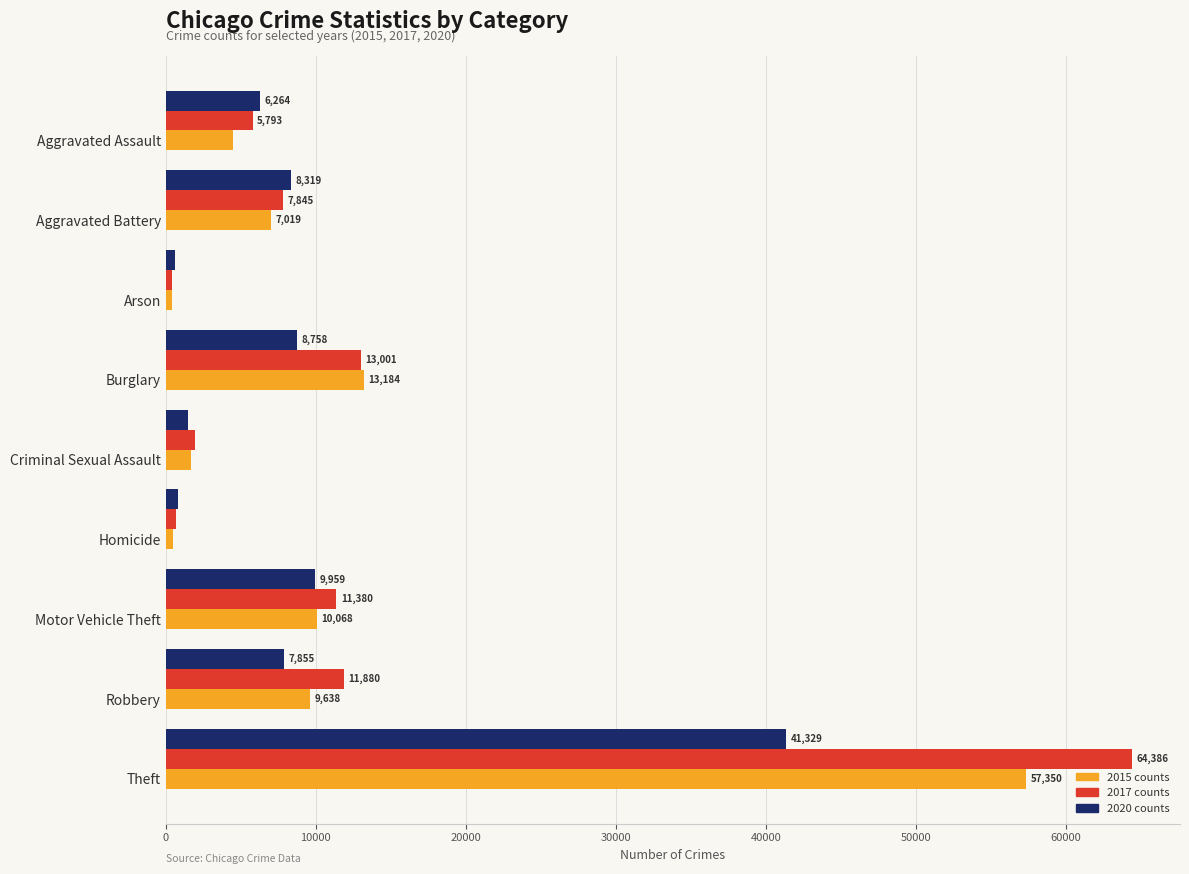

What is the difference between the highest and lowest values at Burglary?

4426